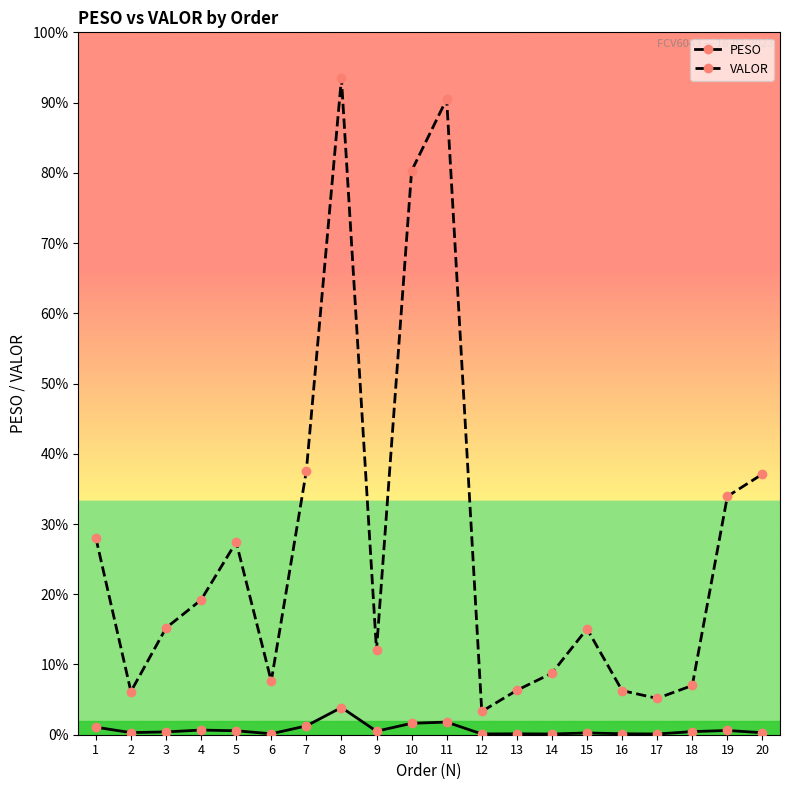

True or false: PESO and VALOR cross at least once.

False